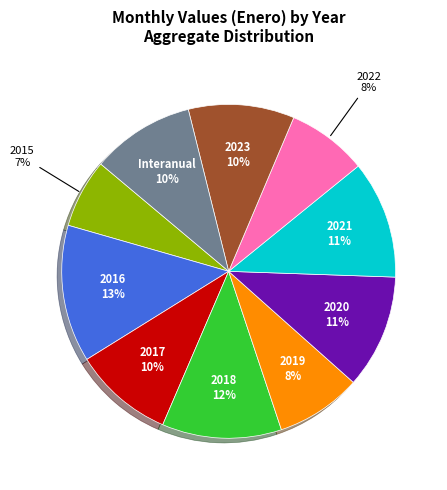

Is 2018 the majority of the pie?

No